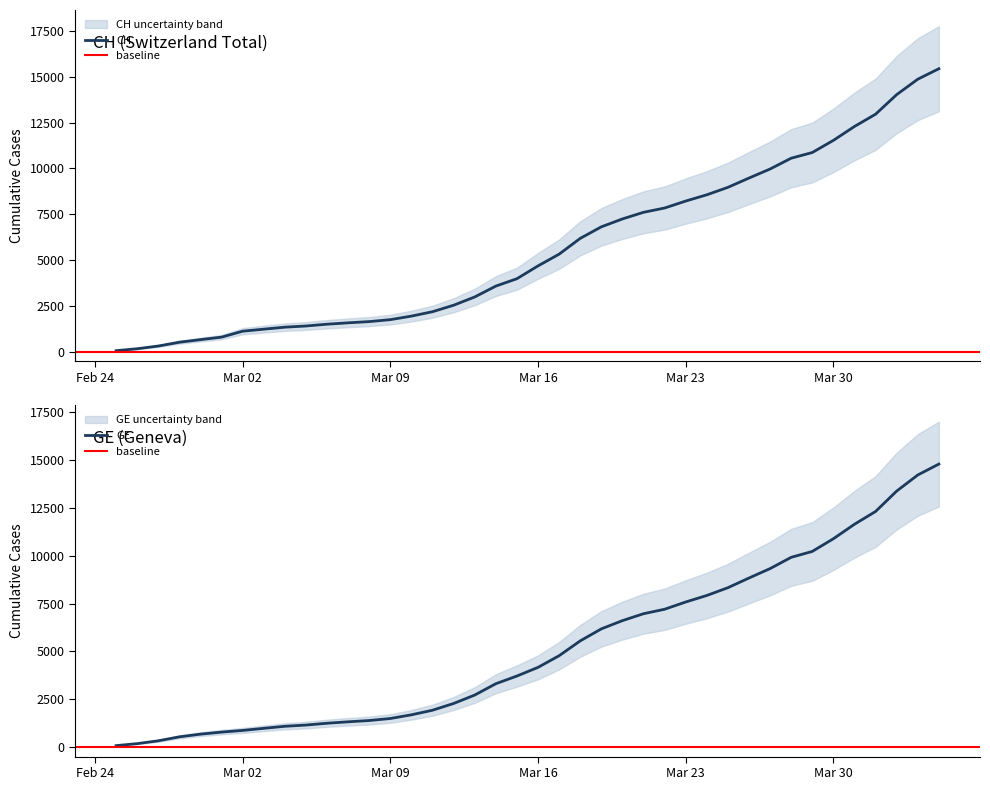

What is the maximum value shown in the chart?

15433